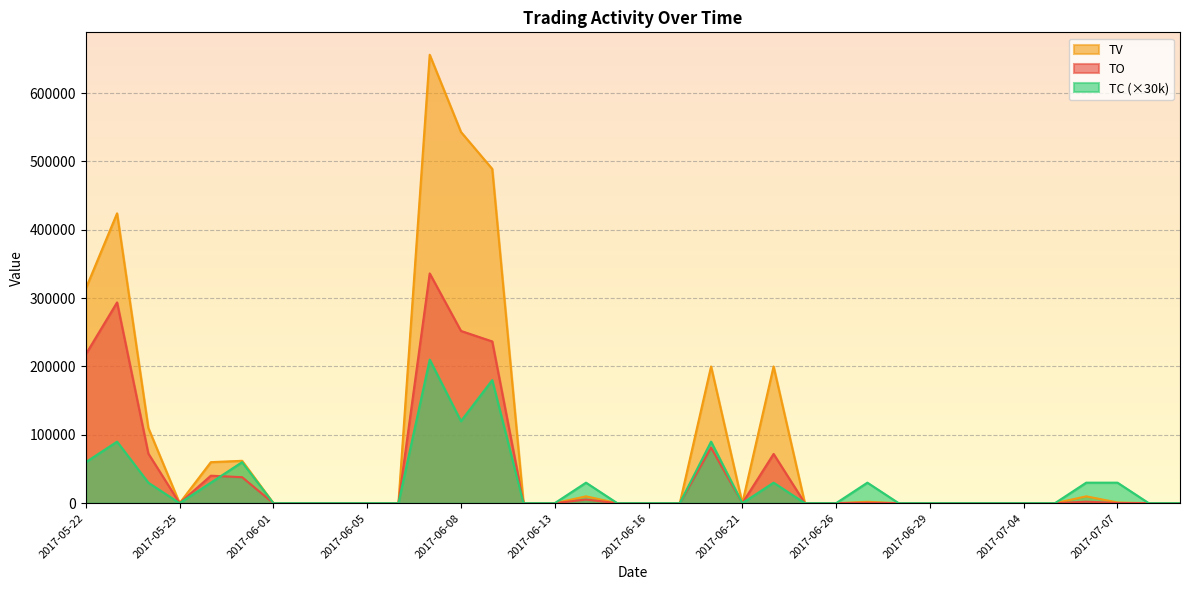

Which series ends up on top after the final intersection of TO and TC?

TC